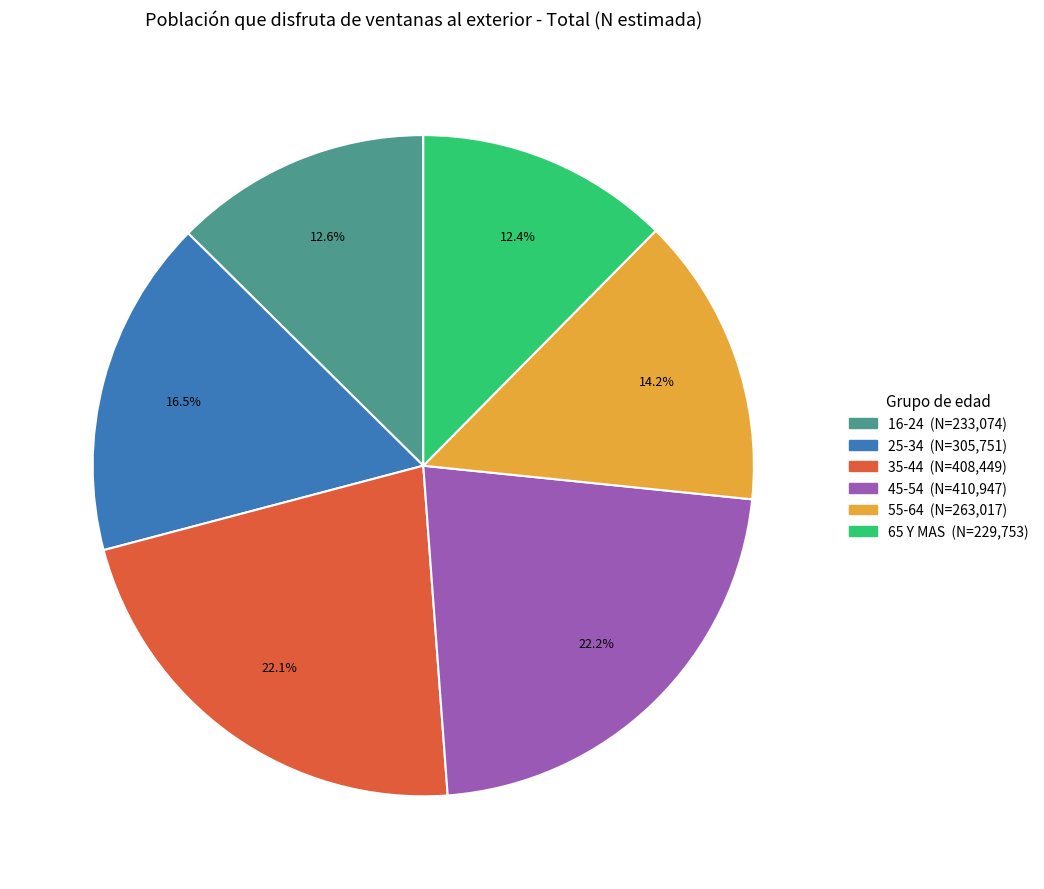

Is there a majority slice in this chart?

No